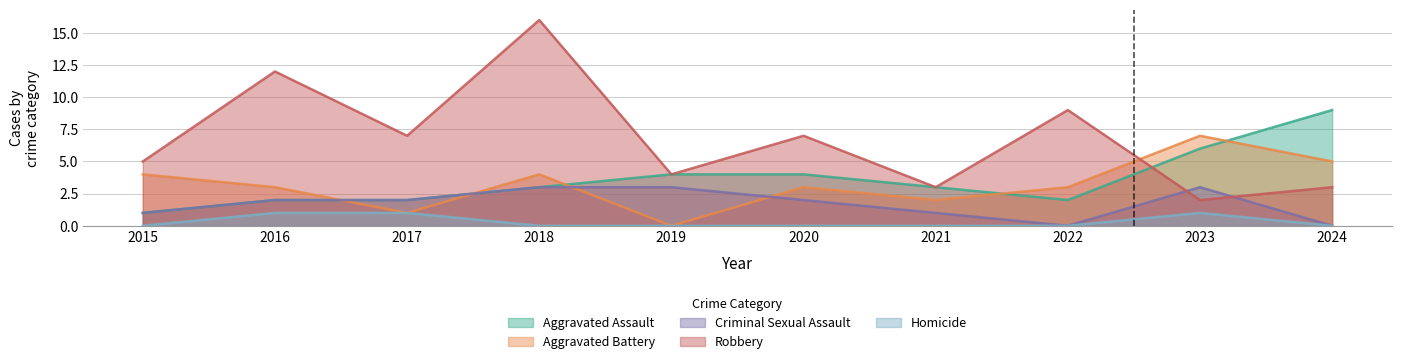

Which series has the largest total across all categories?

Robbery